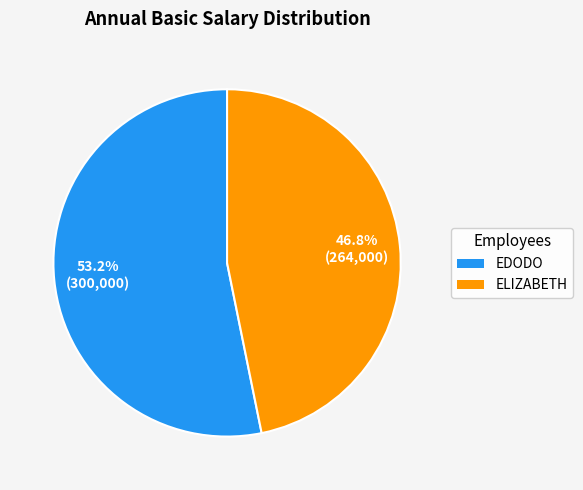

To the nearest percent, what portion does EDODO represent?

53%